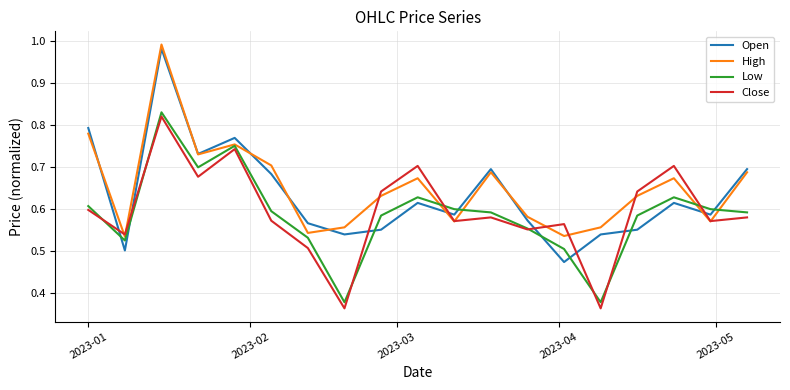

Which series ends up on top after the final intersection of Open and Low?

Open